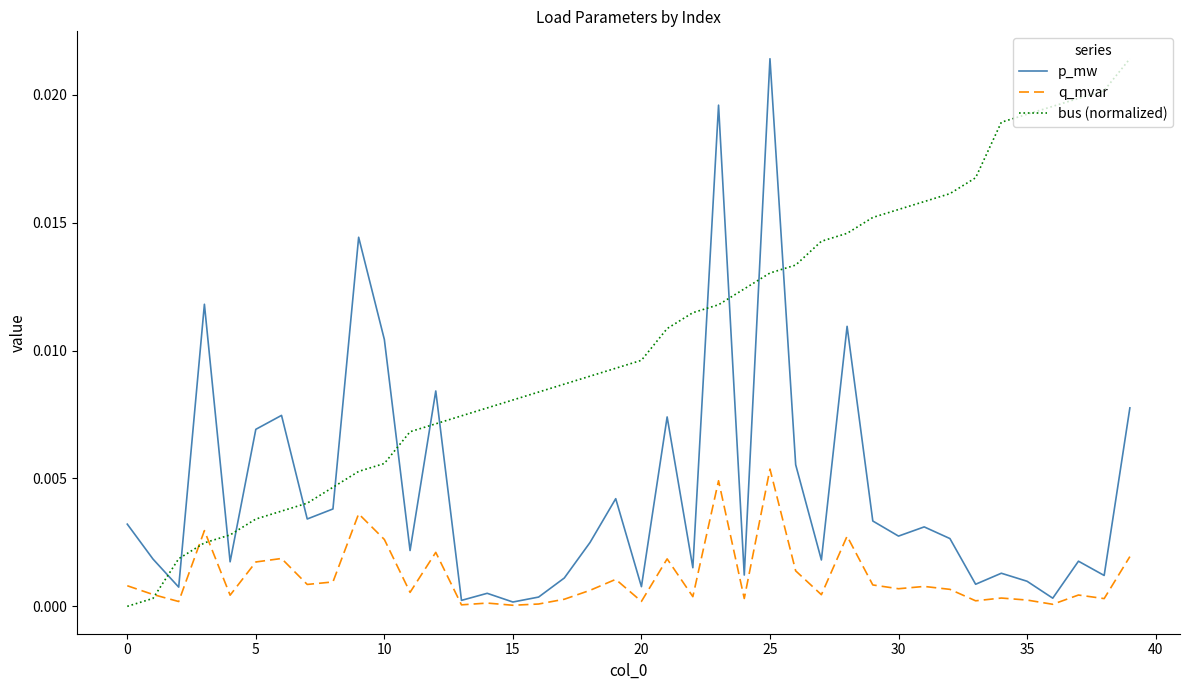

Which series has the largest total across all categories?

bus (normalized)